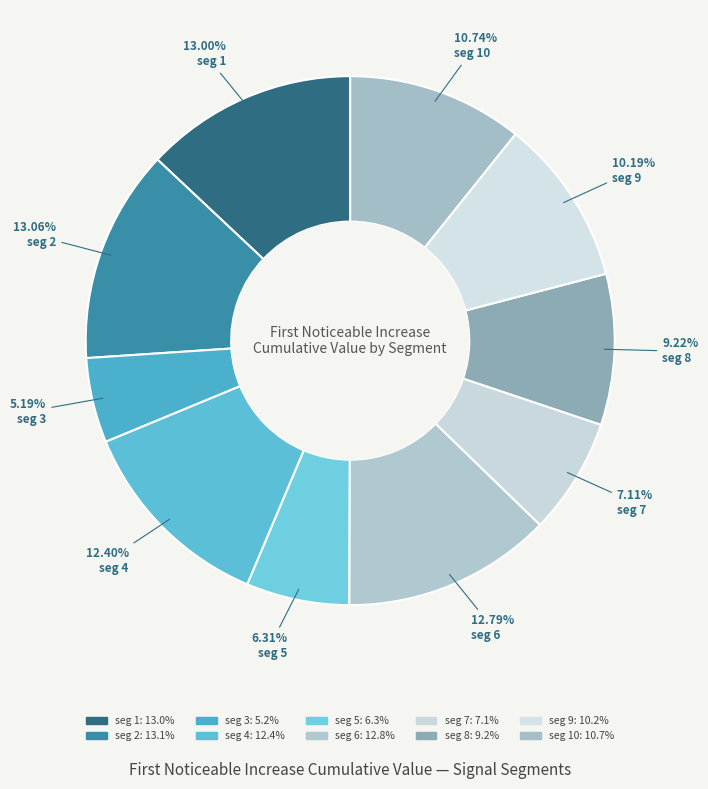

How many segments does this pie chart have?

10